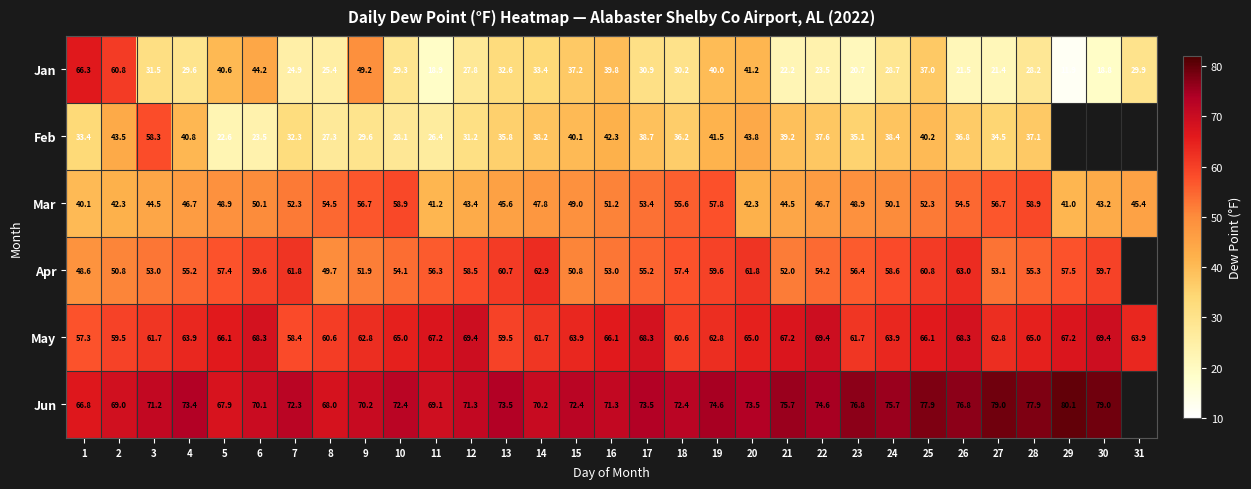

How many data points in May are less than 63?

12